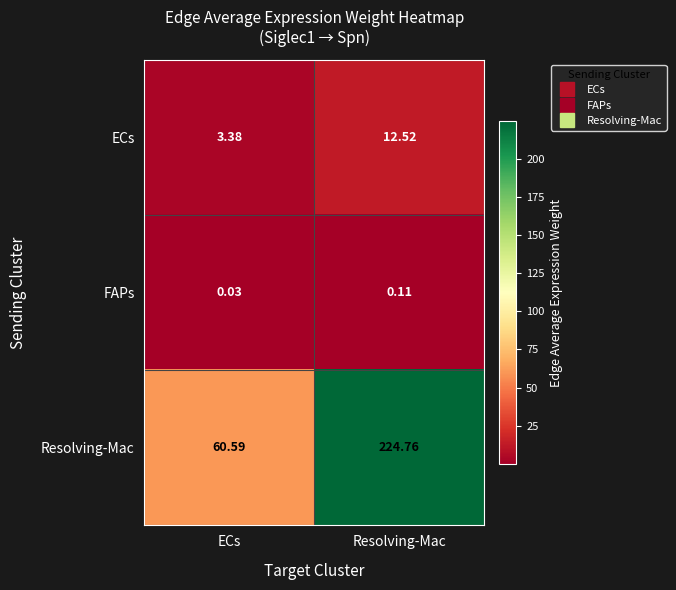

At how many categories does at least one series exceed 183?

1